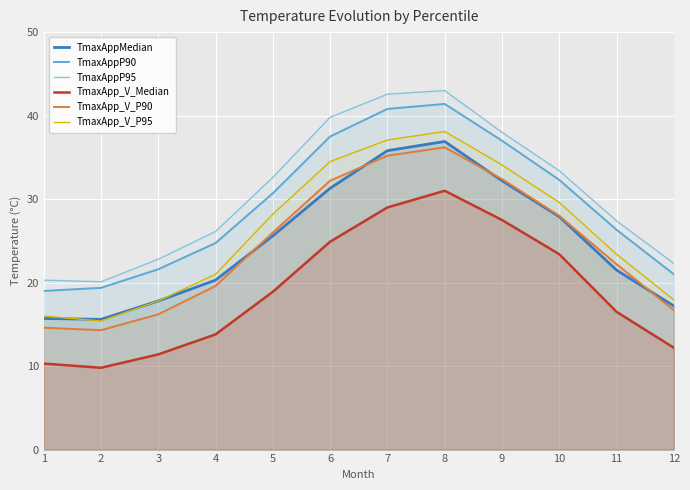

How many interior local valleys does the TmaxAppMedian series have?

1